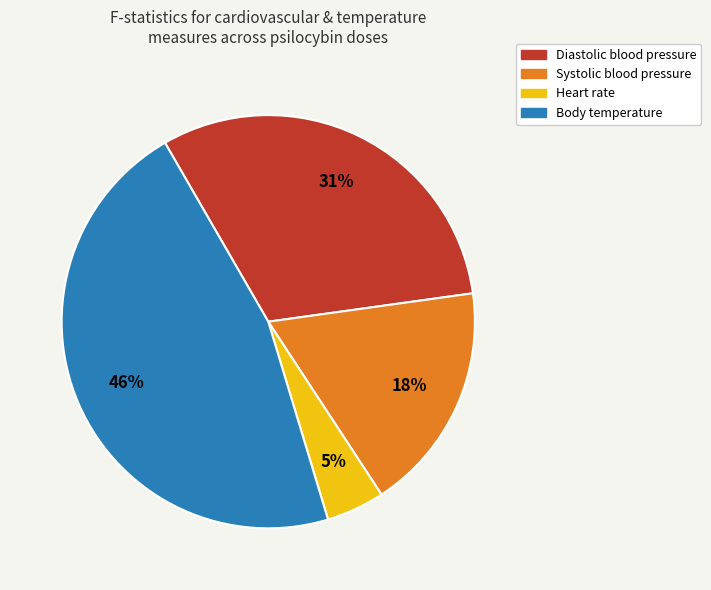

Which has a higher value, Diastolic blood pressure or Body temperature?

Body temperature